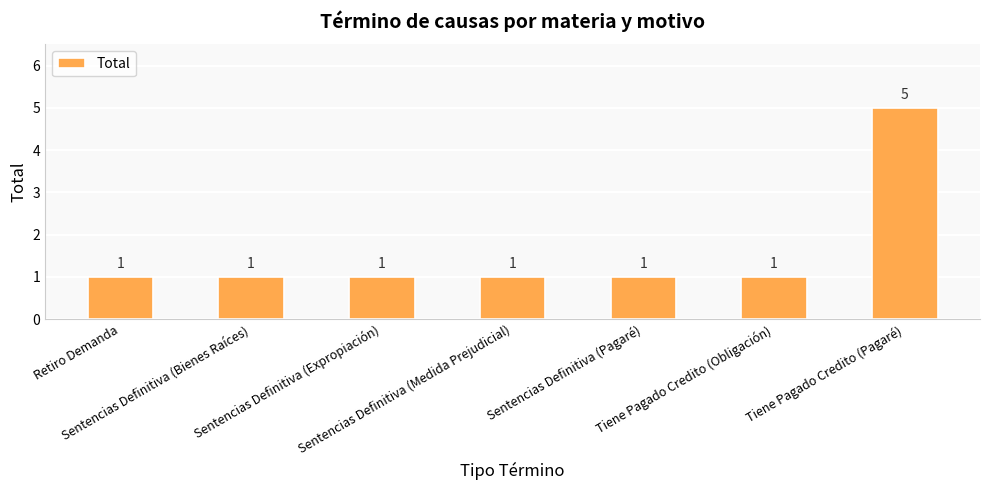

What is the value of the 4th bar from the left?

1